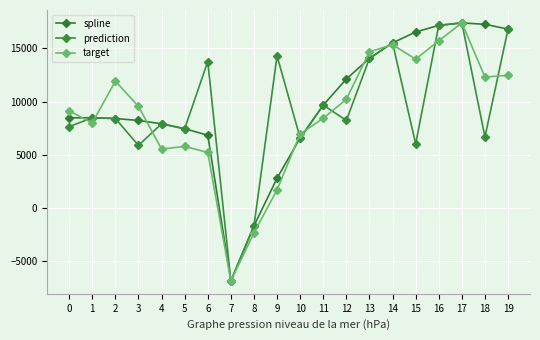

How many categories are shown in the chart?

20